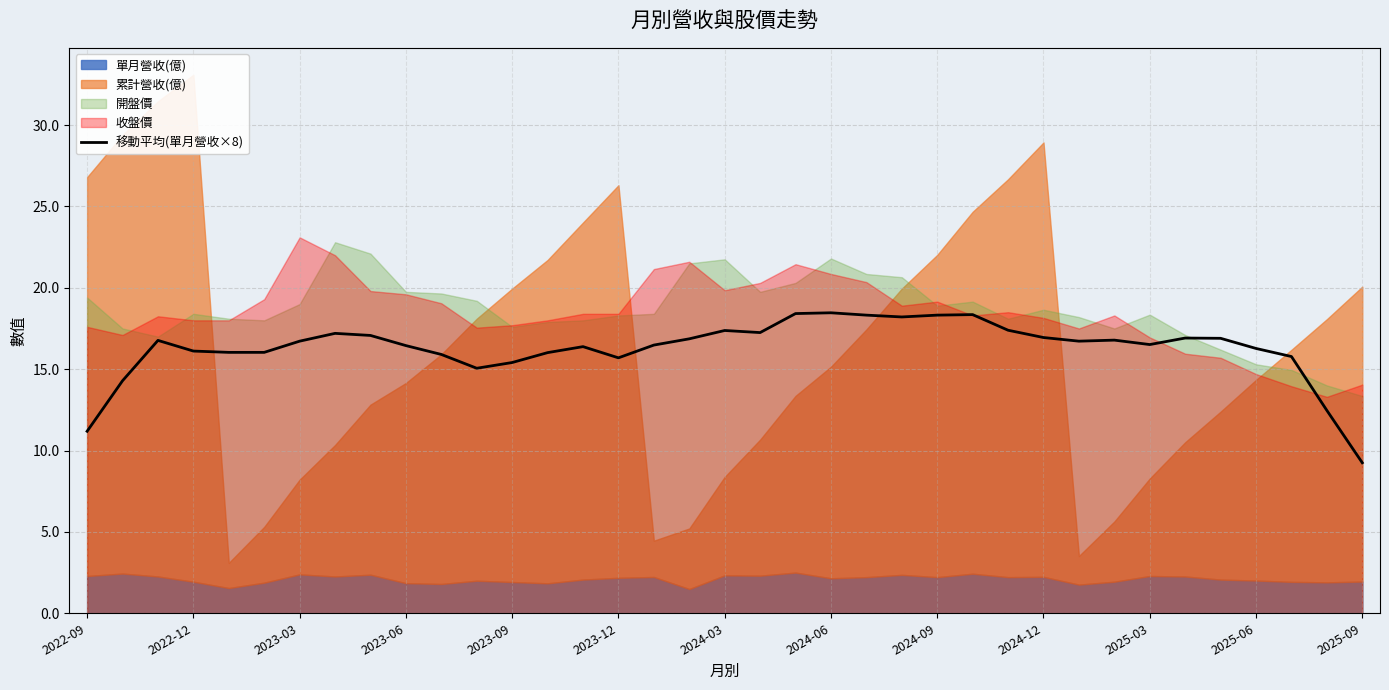

How many data points are less than 16?

9